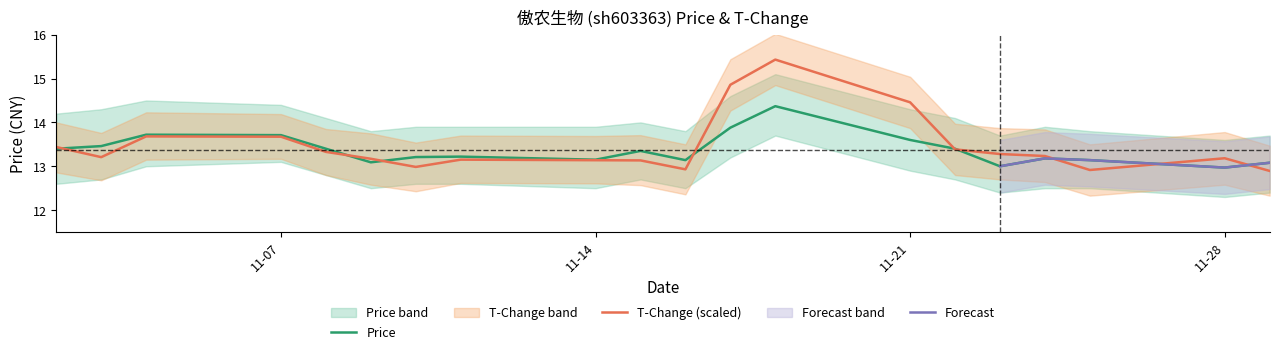

Reading right to left, transcribe all the data shown in this chart.

13.1	13.0	13.1	13.2	13.0	13.4	13.6	14.4	13.9	13.1	13.3	13.2	13.2	13.2	13.1	13.4	13.7	13.7	13.5	13.4